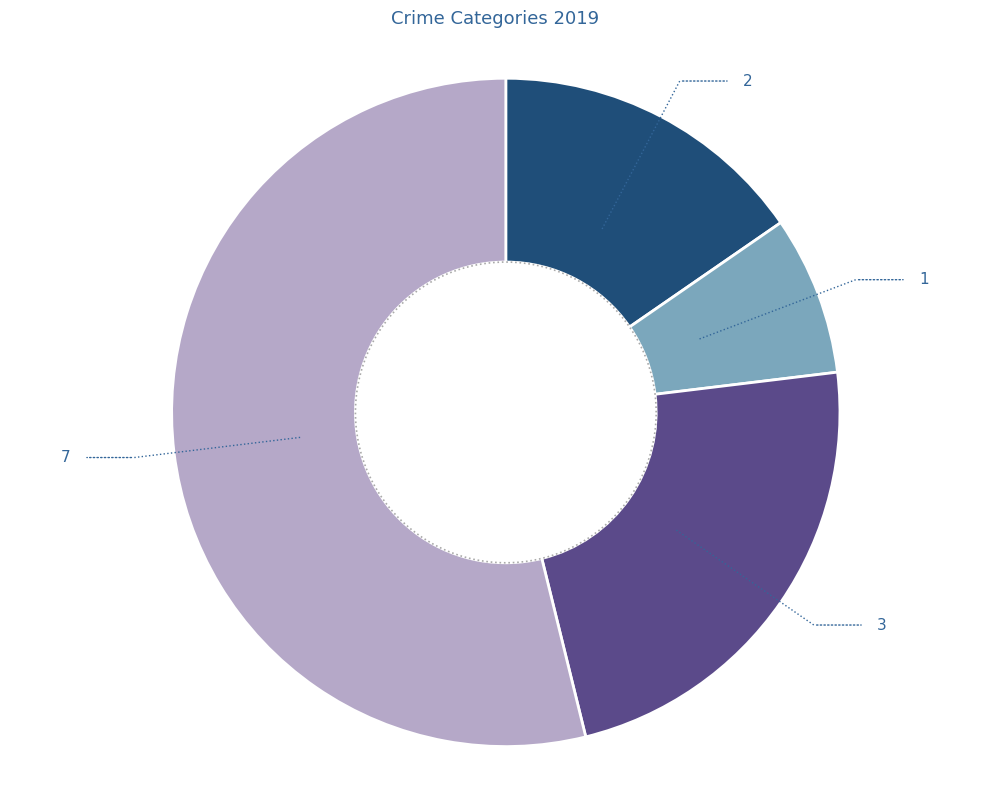

Does Aggravated Assault account for over 50% of the chart?

No